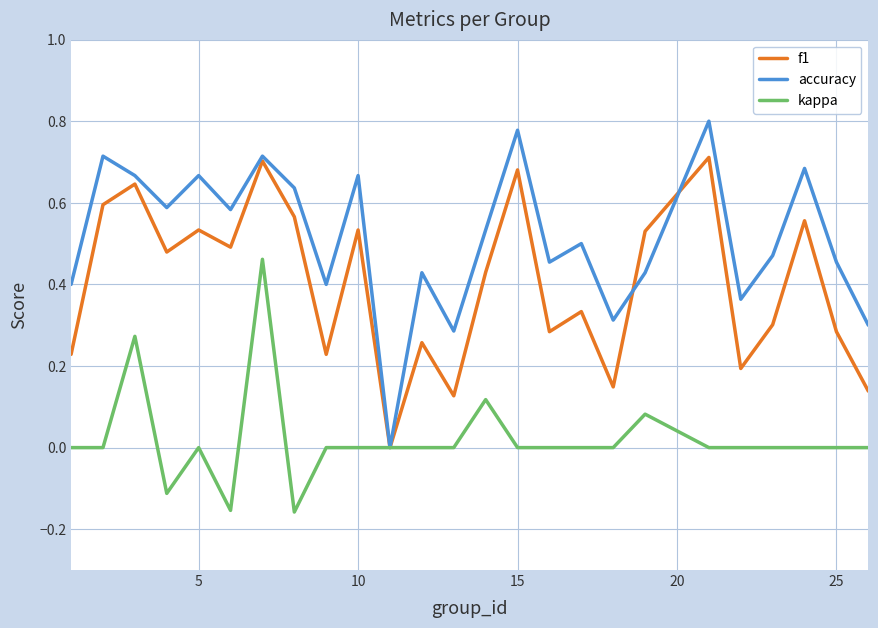

Rank the series by their average value, from lowest to highest.

kappa, f1, accuracy